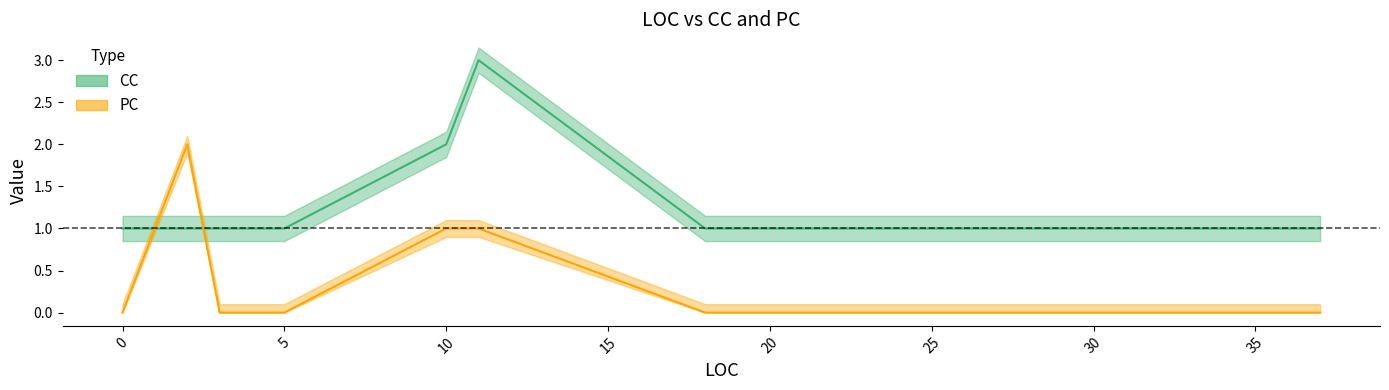

Is this an area chart (filled region under the line)?

No